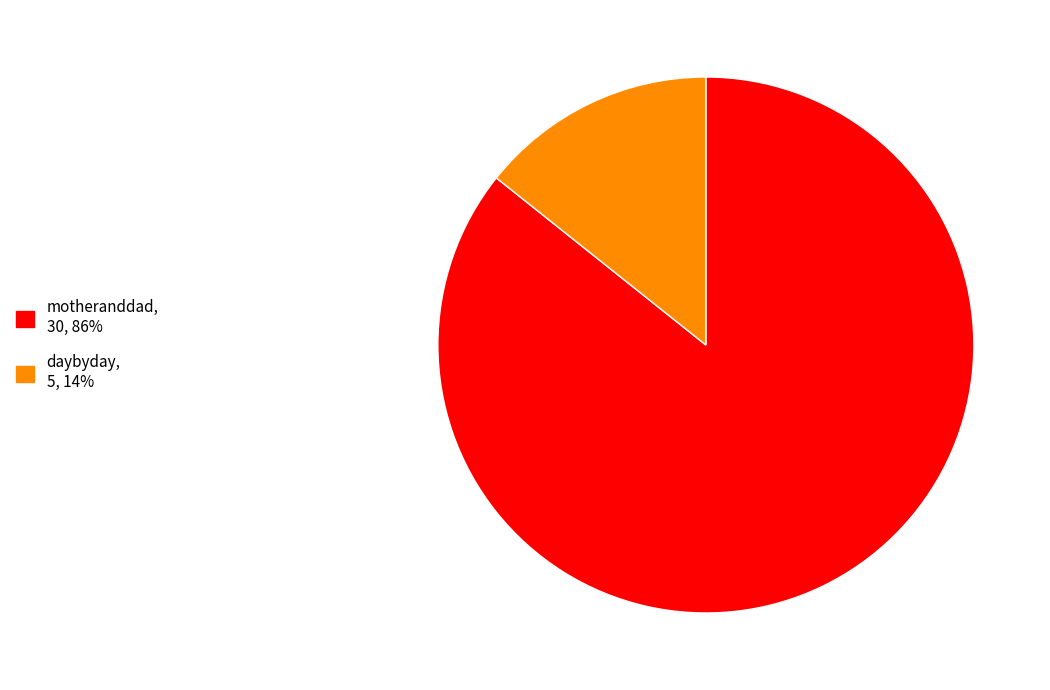

Count the number of slices in the pie.

2